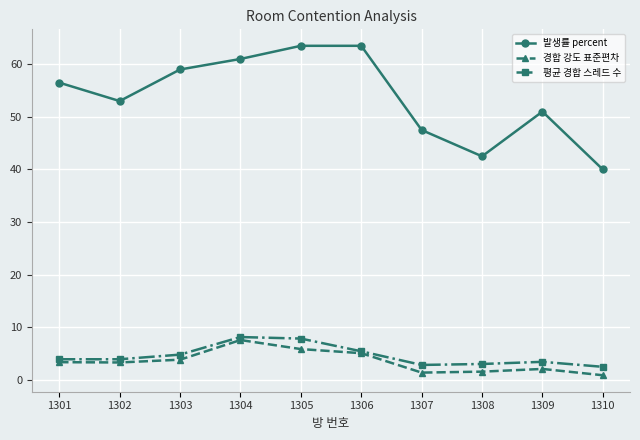

Rank the series at 1308 from highest to lowest value.

발생률 percent, 평균 경합 스레드 수, 경합 강도 표준편차